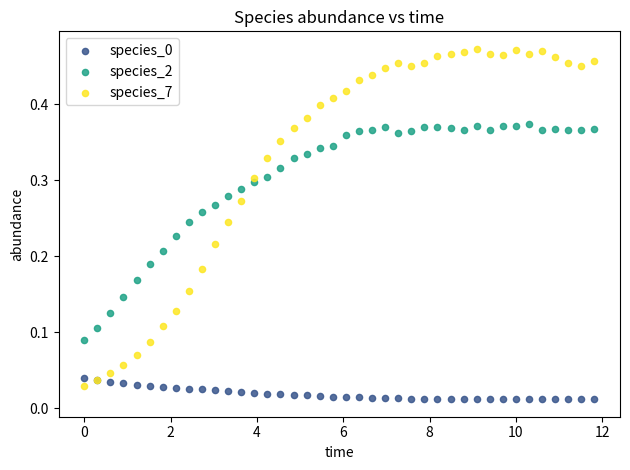

Which series contains the highest Y value?

species_7